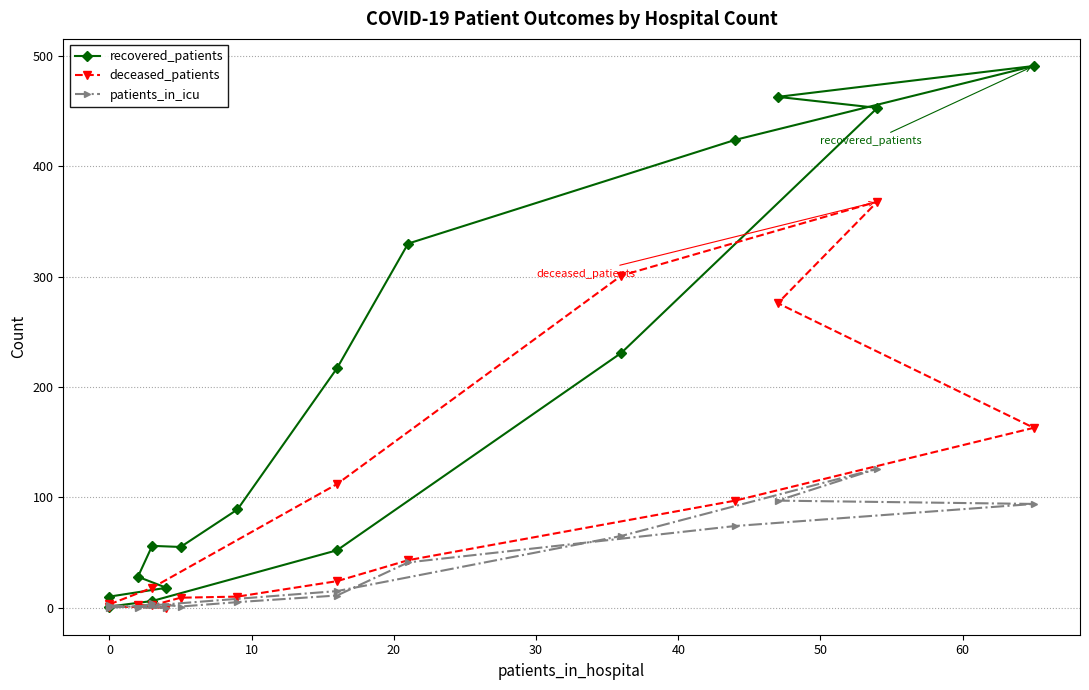

Is the value of deceased_patients at 70 greater than the value of patients_in_icu at 0?

Yes